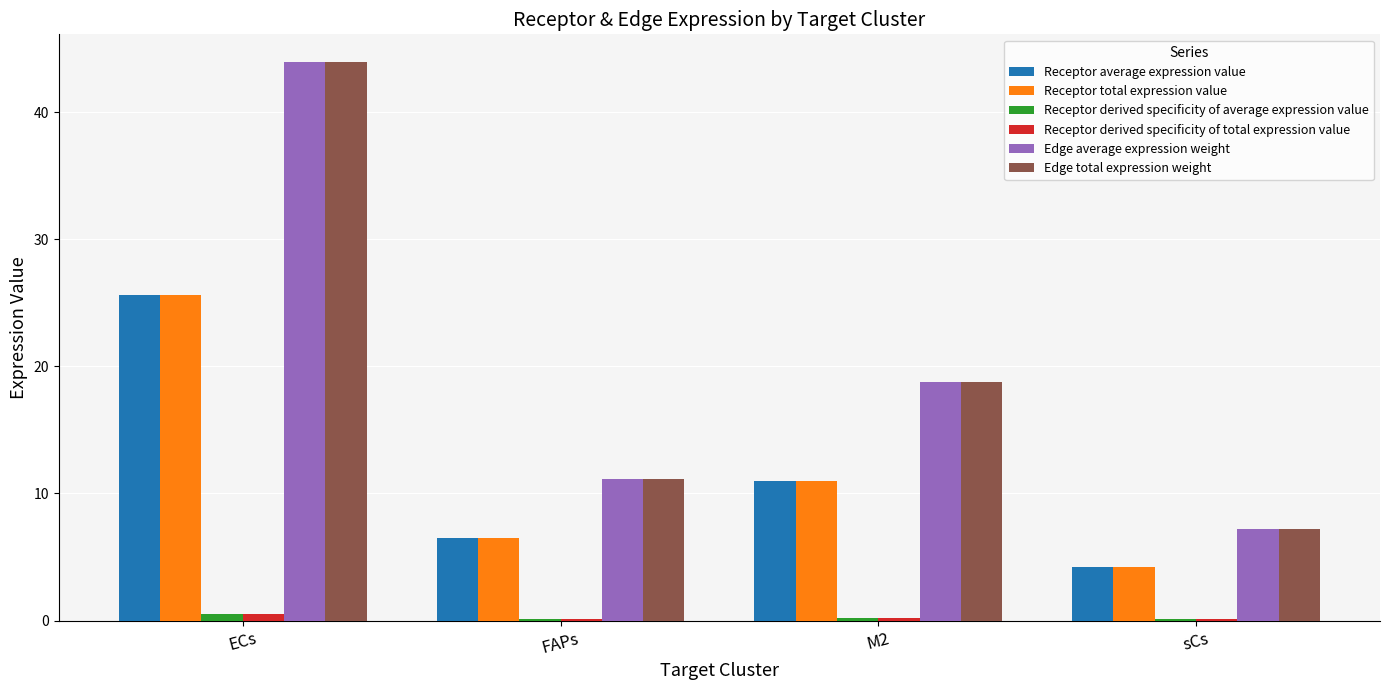

Count the number of categories in the chart.

4